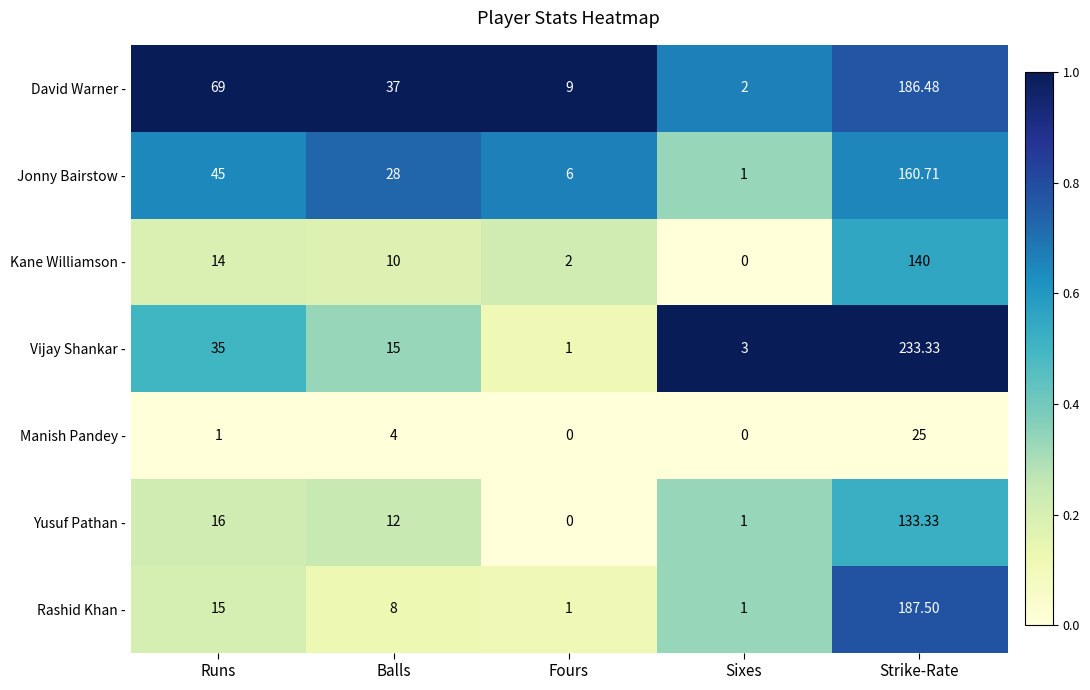

Rank the series at Balls from lowest to highest value.

Manish Pandey -, Rashid Khan -, Kane Williamson -, Yusuf Pathan -, Vijay Shankar -, Jonny Bairstow -, David Warner -